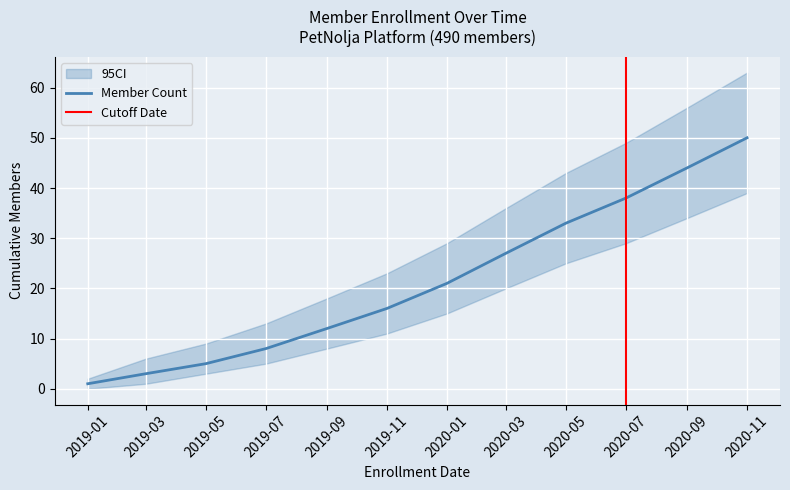

Between 2020-05-01 and 2020-07-01, which is larger?

2020-07-01